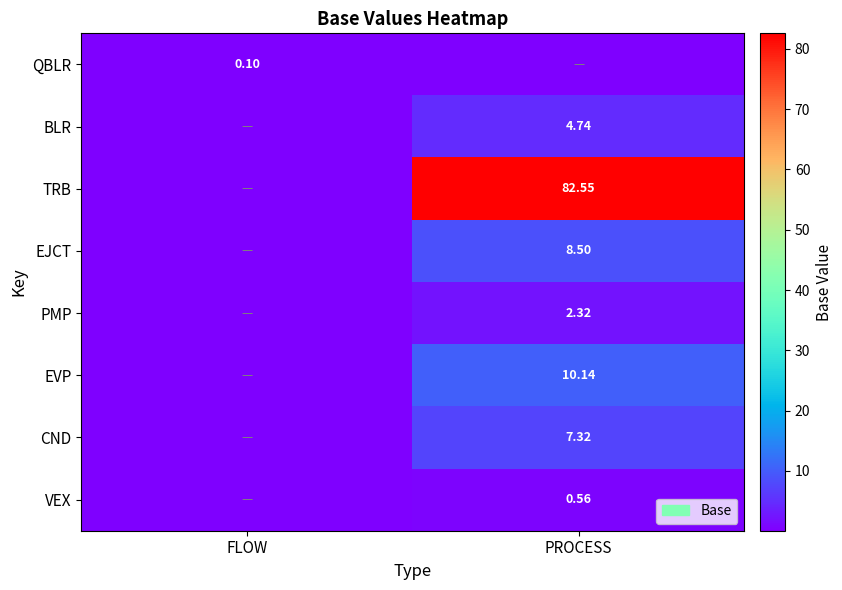

What value does the PMP series have at PROCESS?

2.3